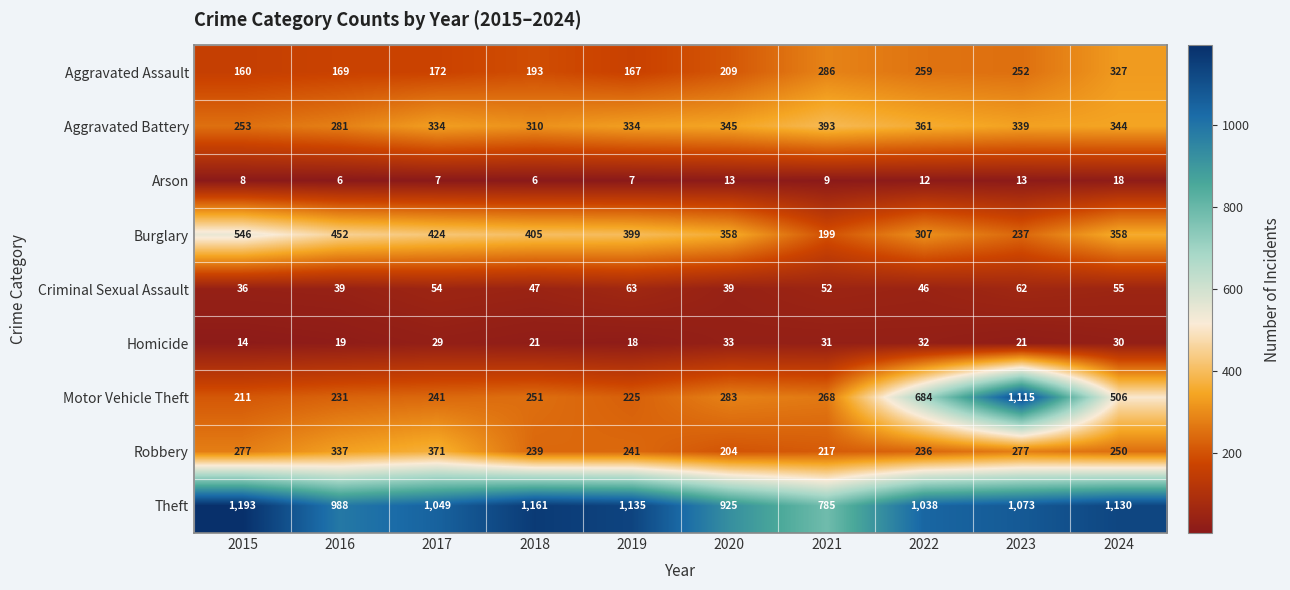

What is the total value across all series at 2018?

2633